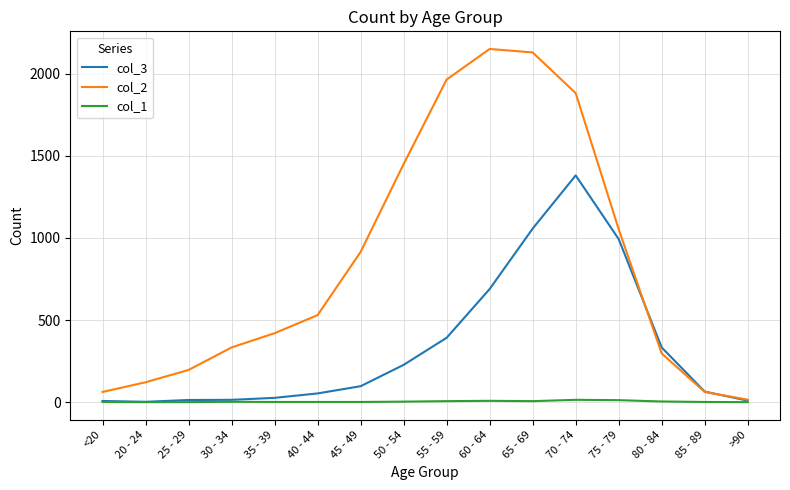

Which series has the widest spread of values?

col_2